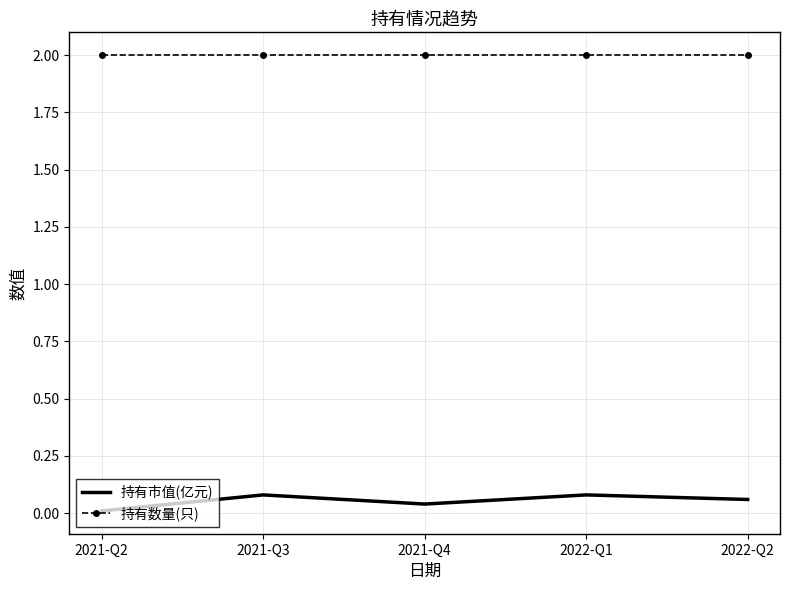

At 2021-Q3, list the series in order from largest to smallest.

持有数量(只), 持有市值(亿元)